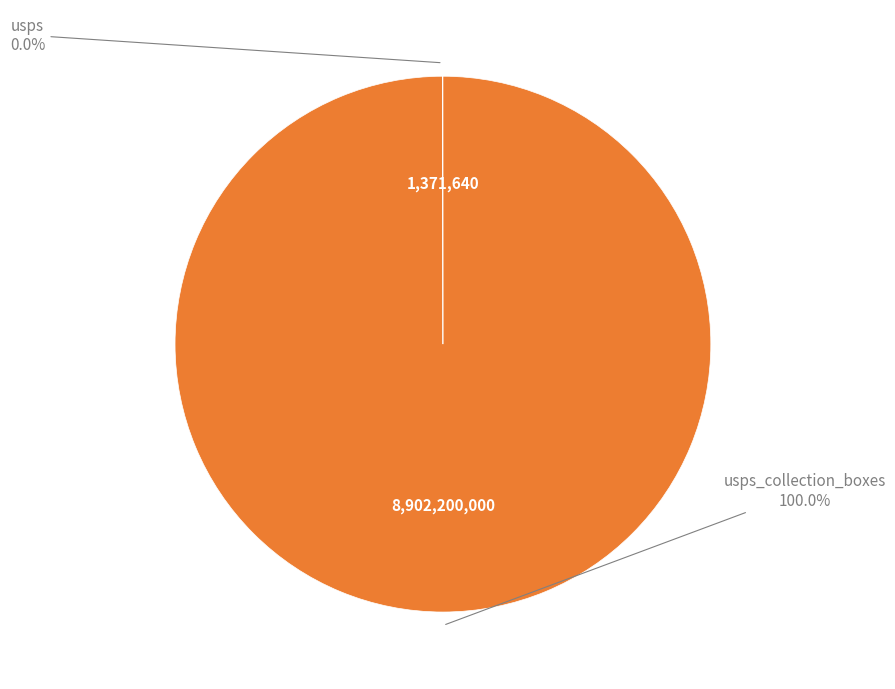

Is there any slice that represents more than half of the pie?

Yes